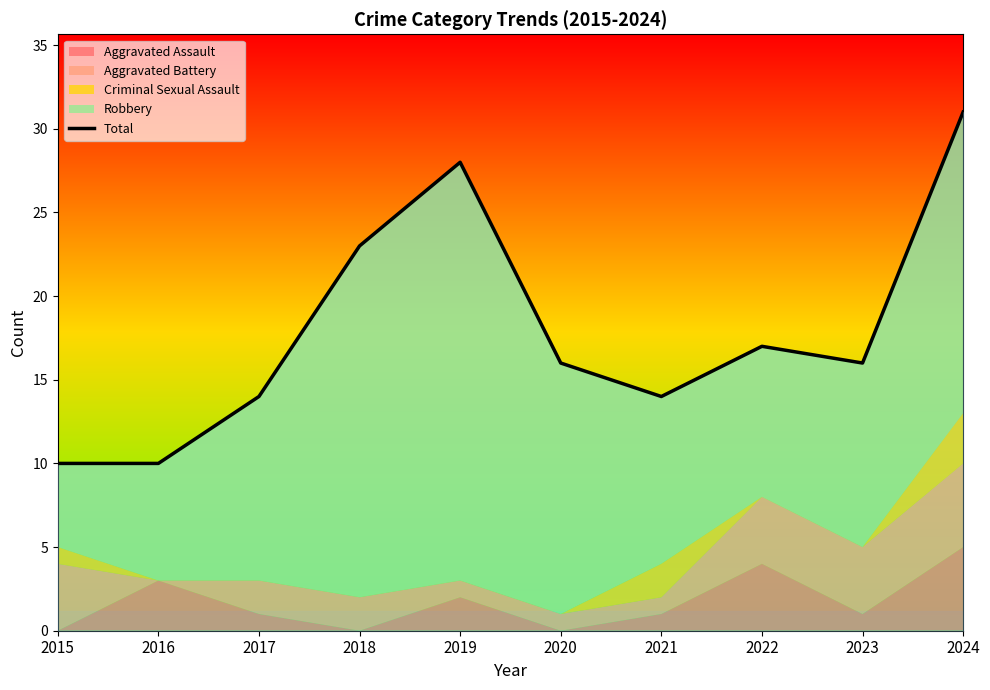

List the labels in order of value, smallest first.

2015, 2016, 2017, 2021, 2020, 2023, 2022, 2018, 2019, 2024